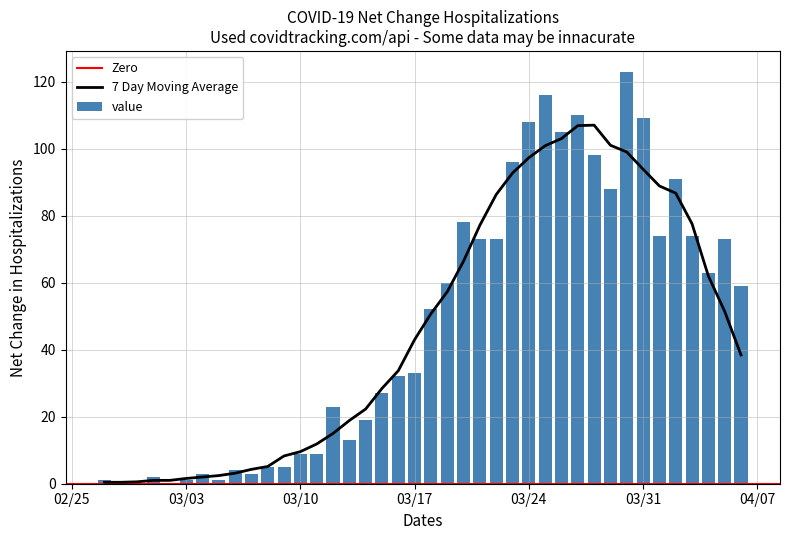

What is the sum of all value values?

1913